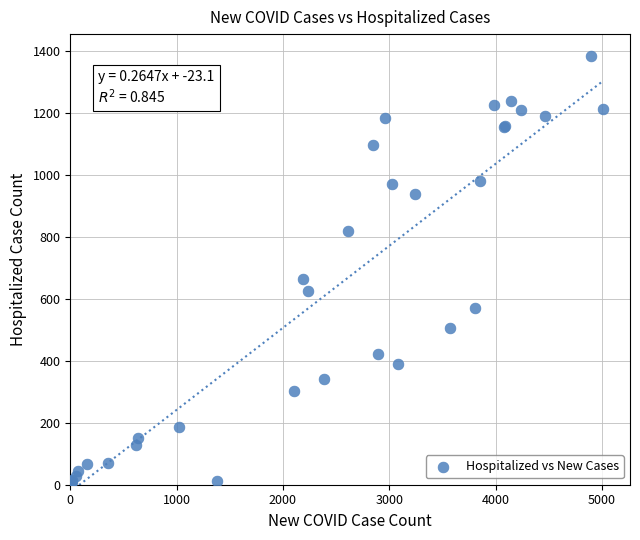

What Y value in the scatter plot is closest to 696?

664